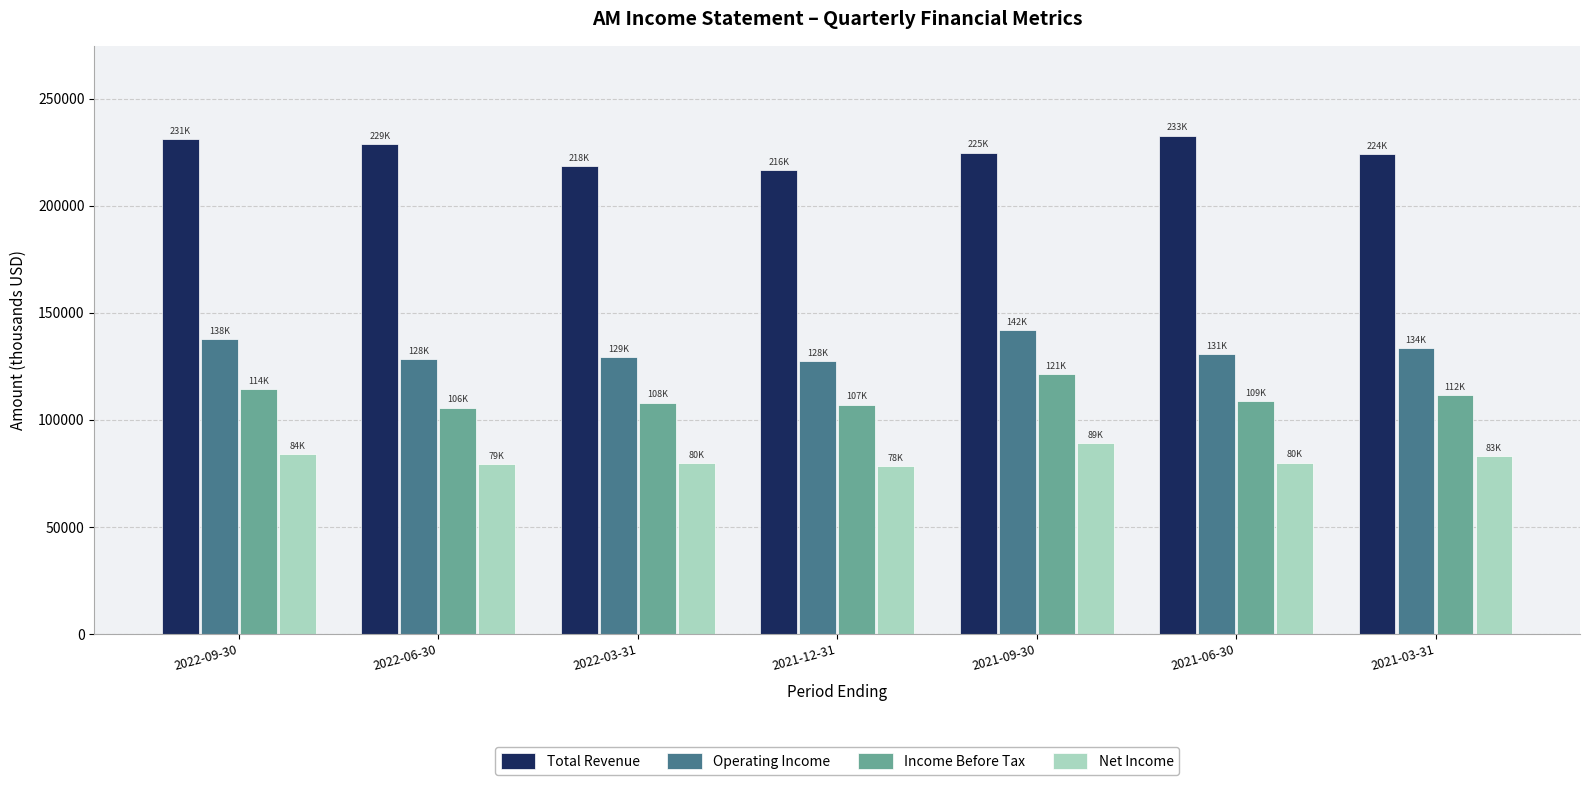

What is the spread (max minus min) of values at 2021-03-31?

140800